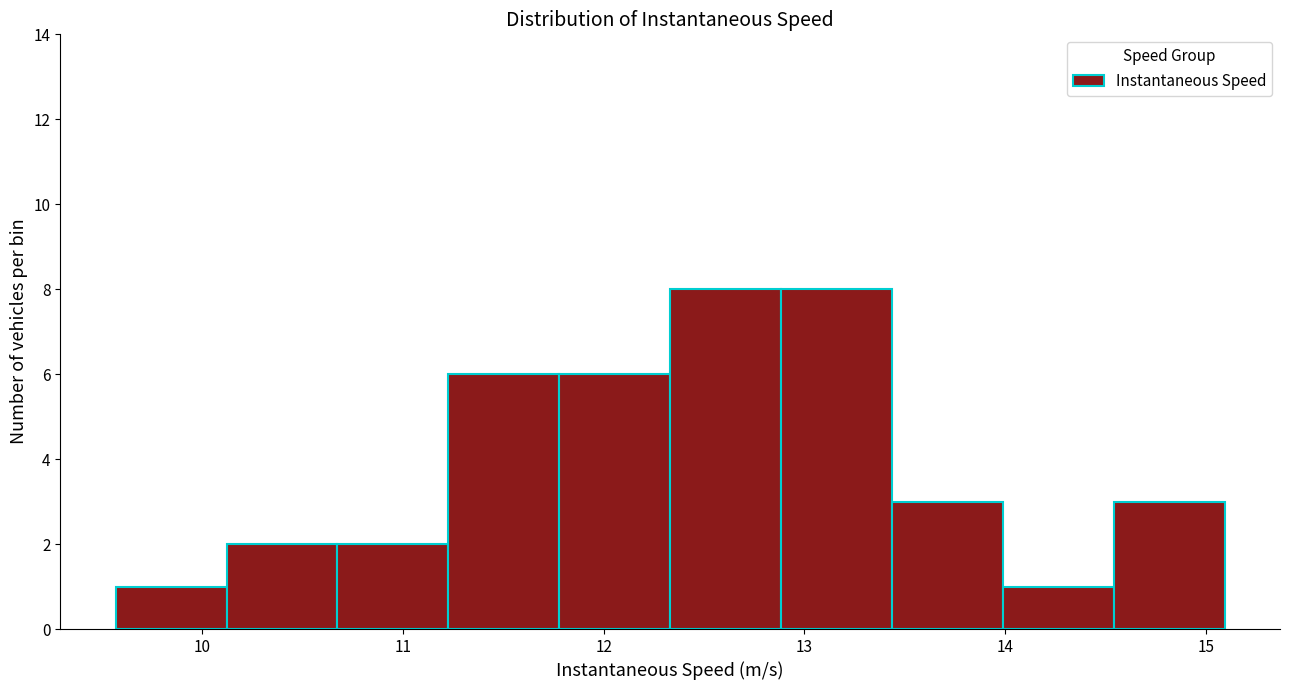

What is the height of the bar covering 12.9 to 13.4 on the x-axis? Neither the bar edges nor the heights are printed on the chart, so give them approximately, as read against the axes.

8